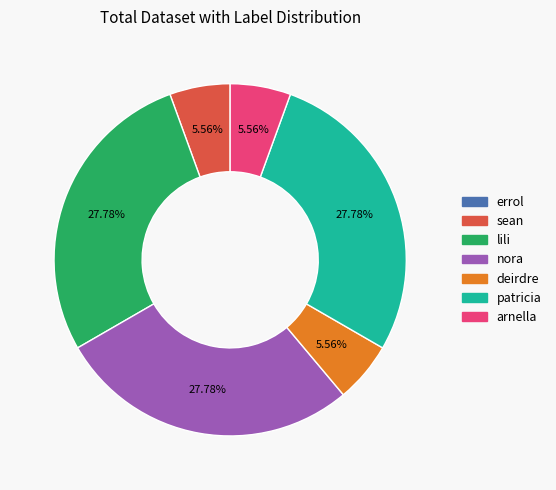

Is there any slice that represents more than half of the pie?

No